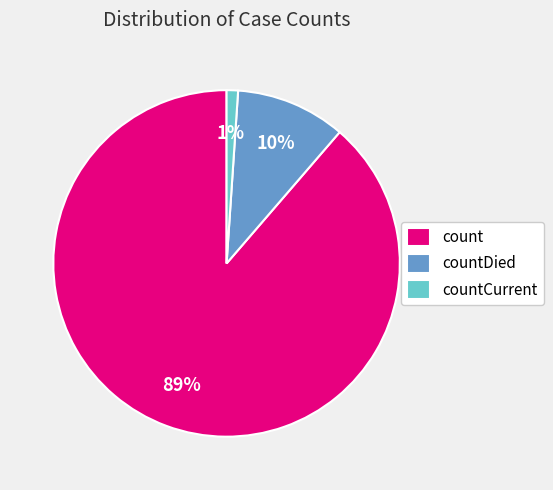

Which slice is the smallest?

countCurrent